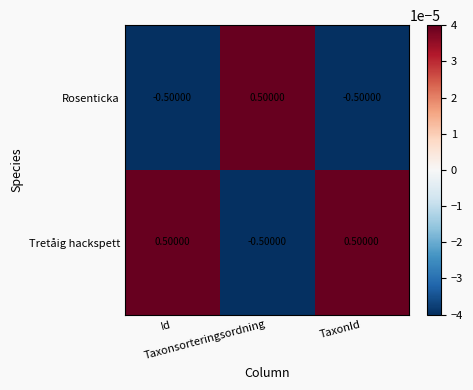

What is the difference between the maximum and minimum values in the Tretåig hackspett series?

1.0